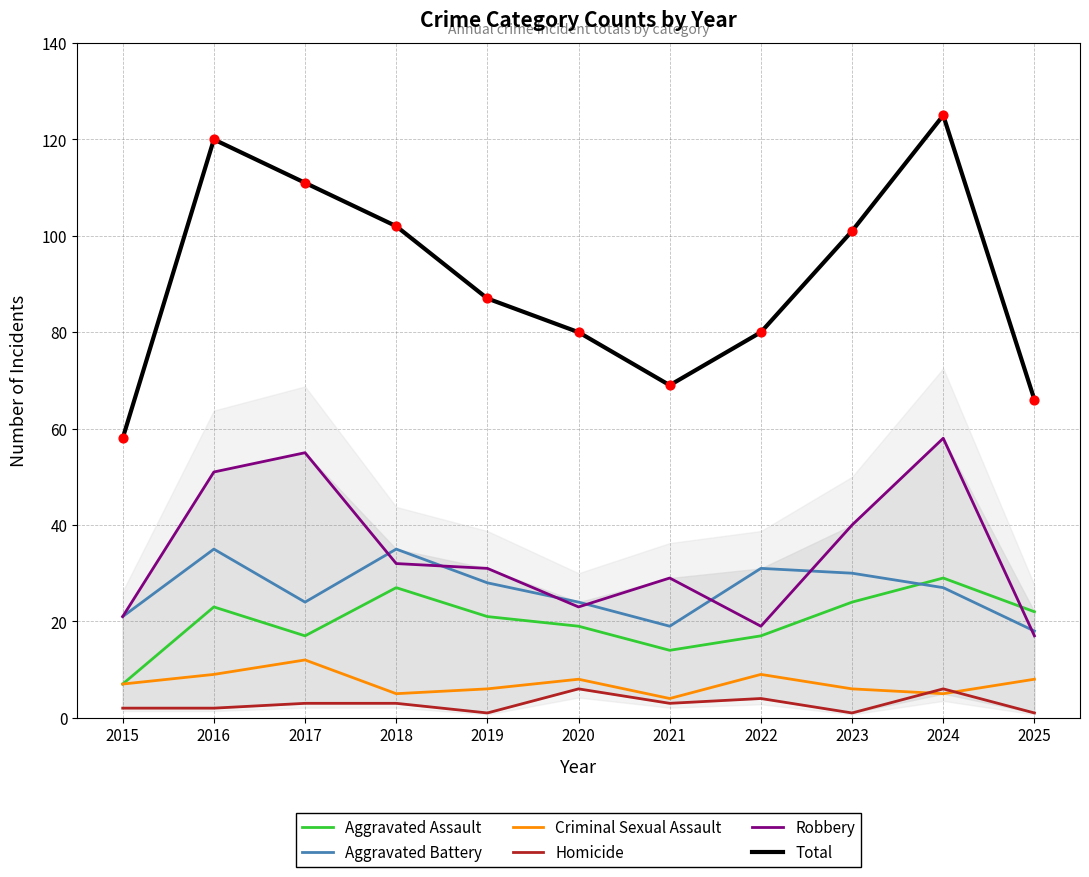

At which category is the sum across all series the highest?

2024